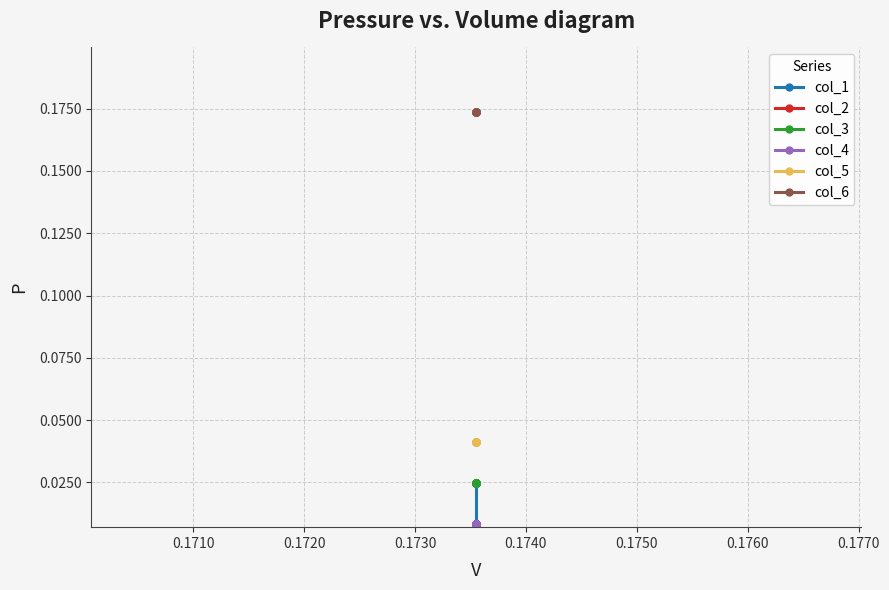

How many lines are shown in the chart?

6